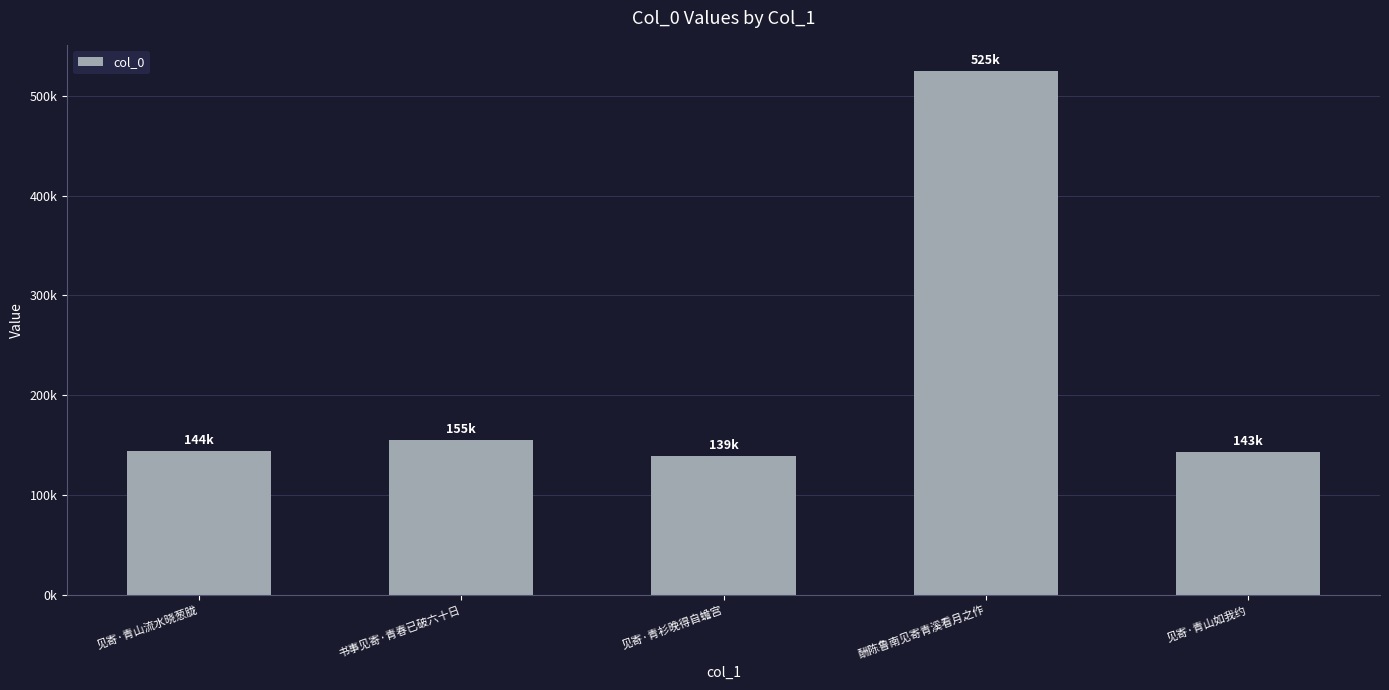

Reading left to right, extract all data points from this chart.

144402	154725	138796	524843	142582